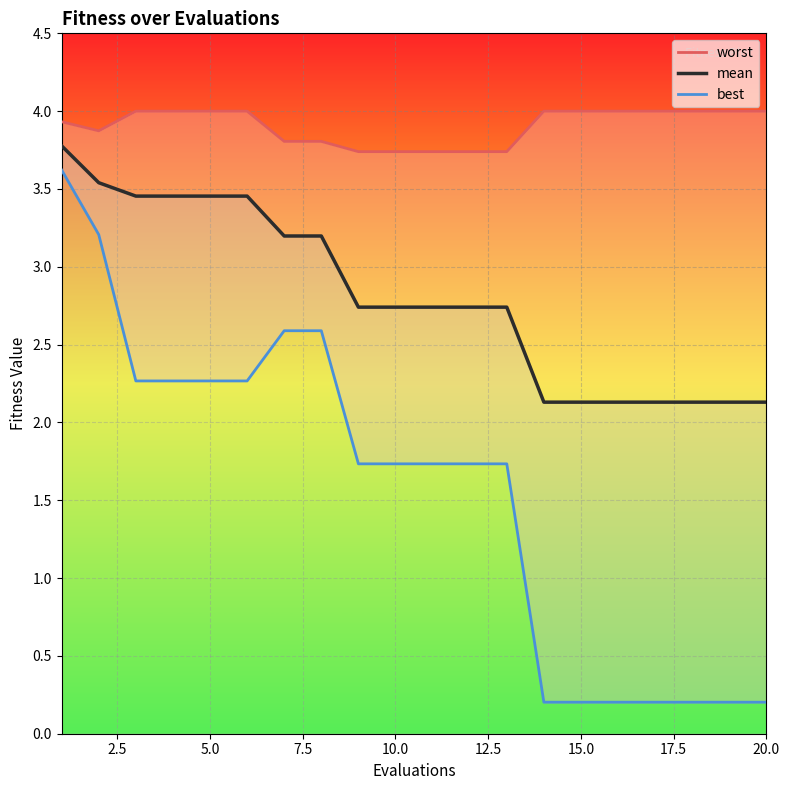

What is the lowest value of the mean series?

2.1